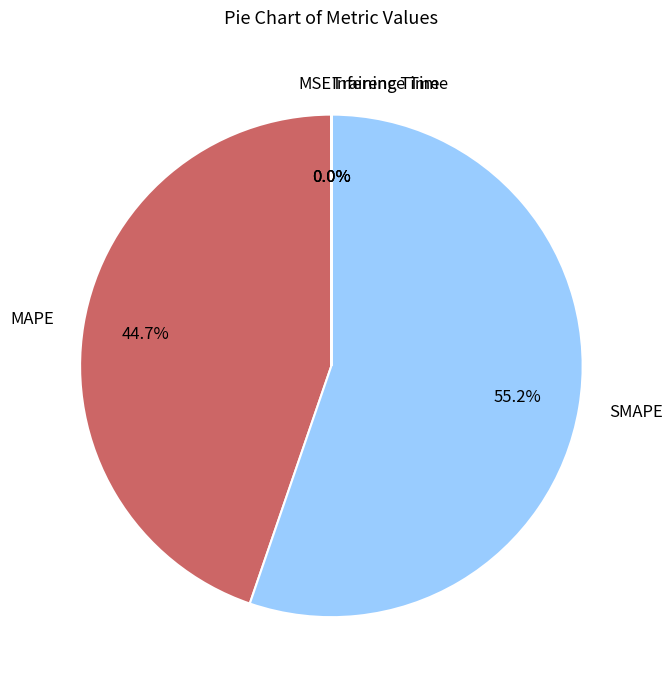

Which category has the biggest portion of the pie?

SMAPE